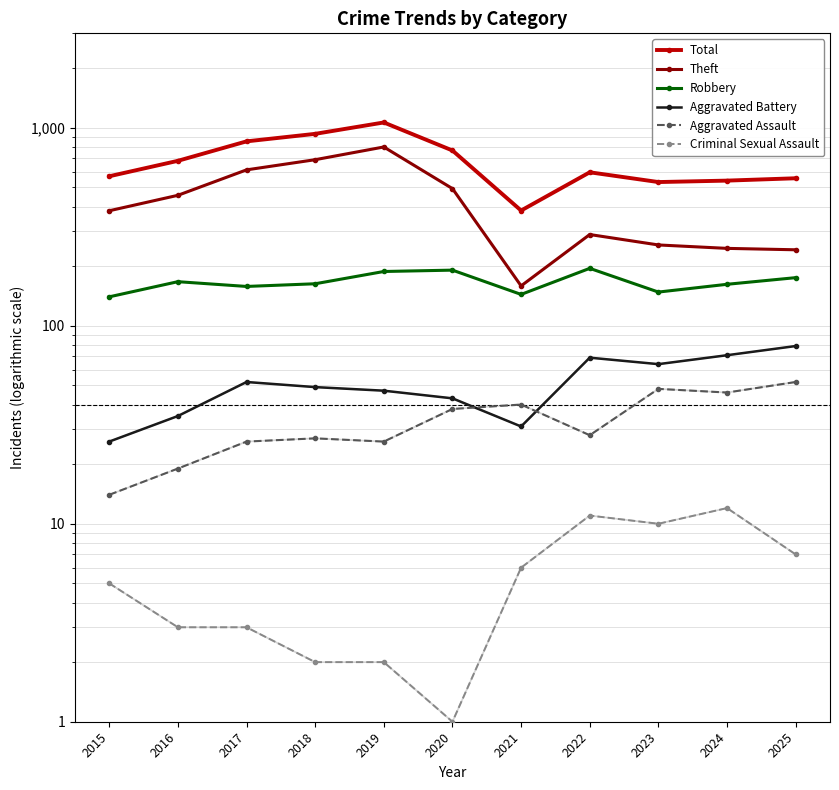

Rank the series by their maximum value, from lowest to highest.

Criminal Sexual Assault, Aggravated Assault, Aggravated Battery, Robbery, Theft, Total